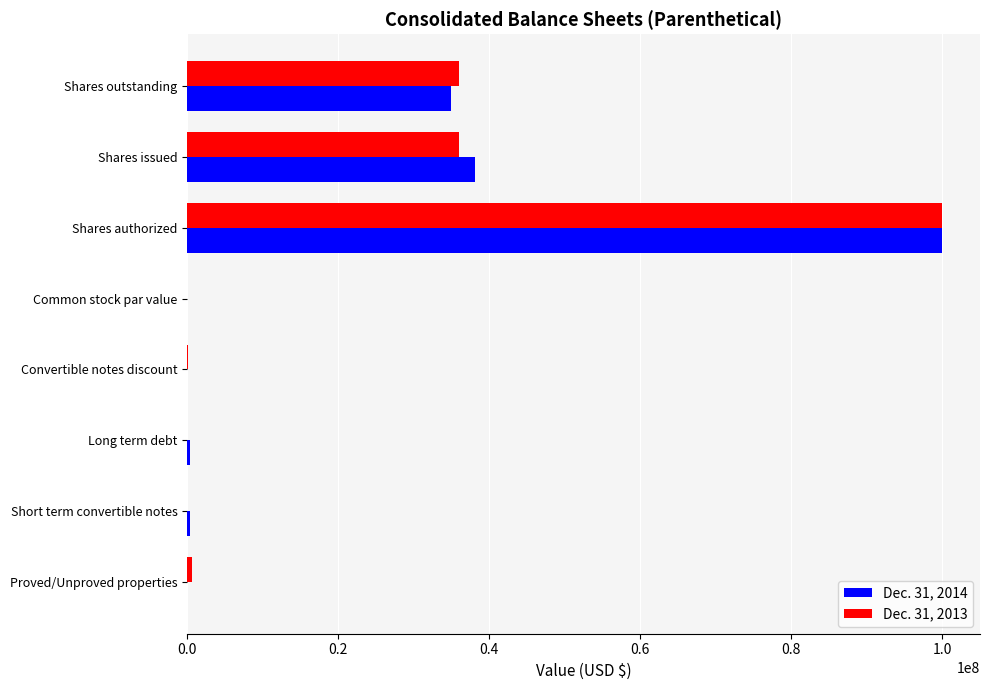

At which category is the sum across all series the highest?

Shares authorized